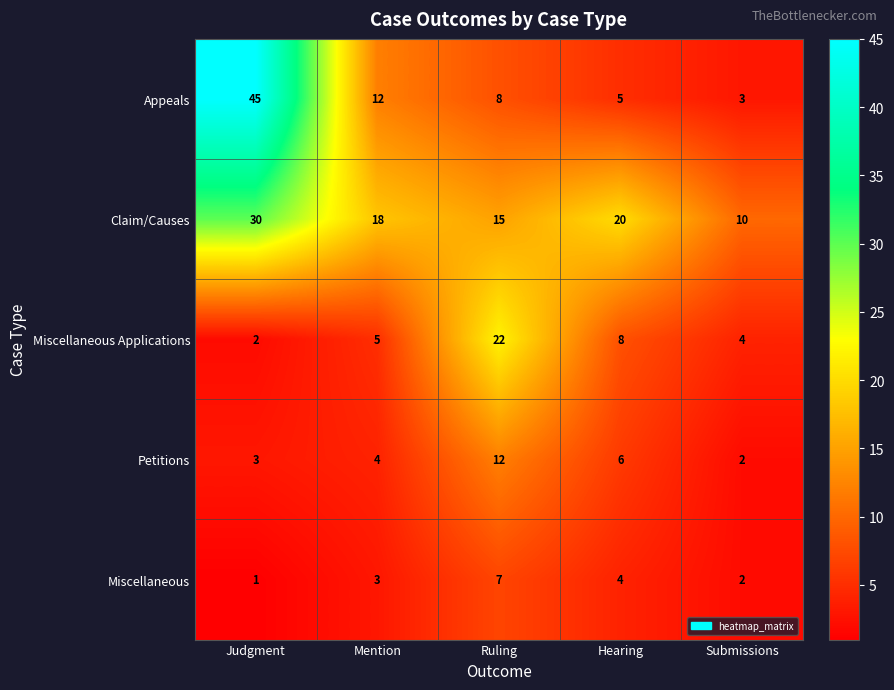

Count the number of data series in this chart.

5